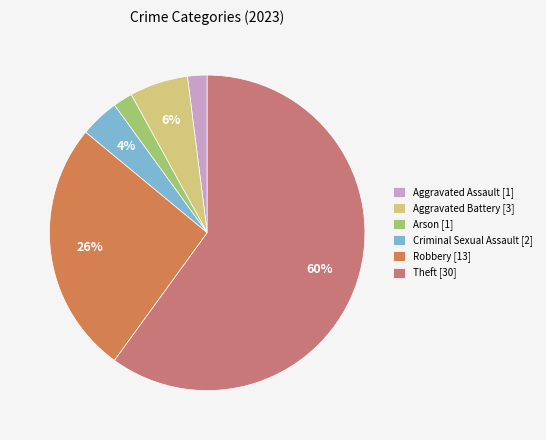

To the nearest percent, what is the difference between the largest and smallest slice percentages?

58%